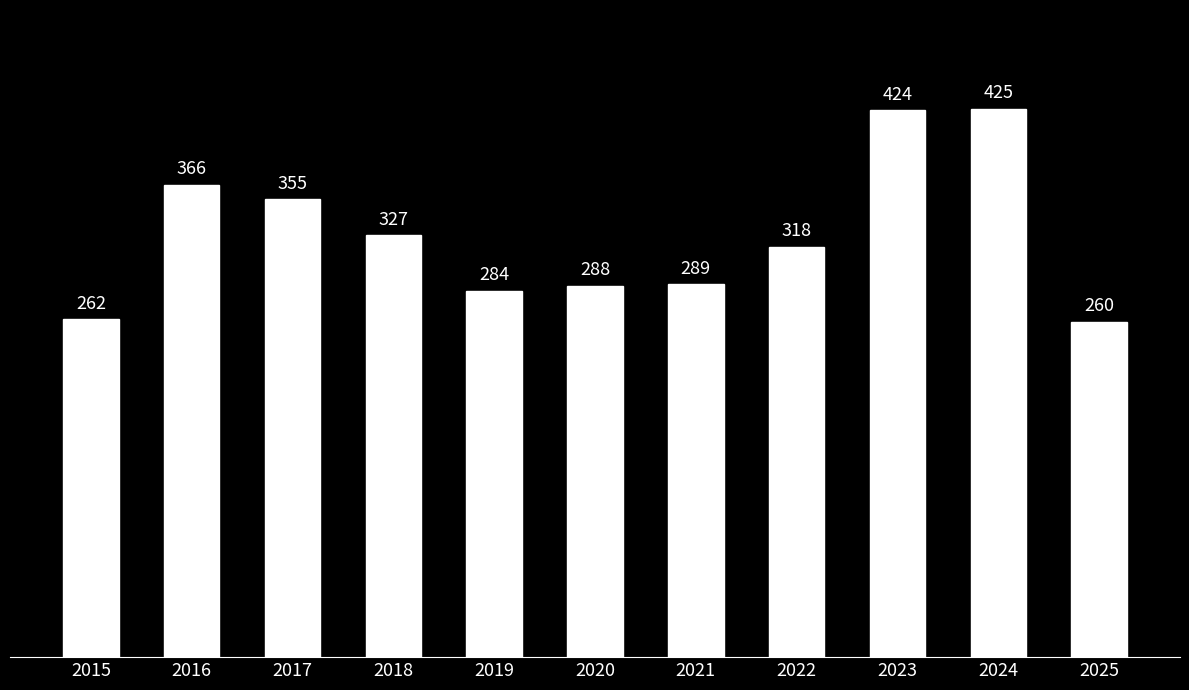

Rank the categories by value from lowest to highest.

2025, 2015, 2019, 2020, 2021, 2022, 2018, 2017, 2016, 2023, 2024